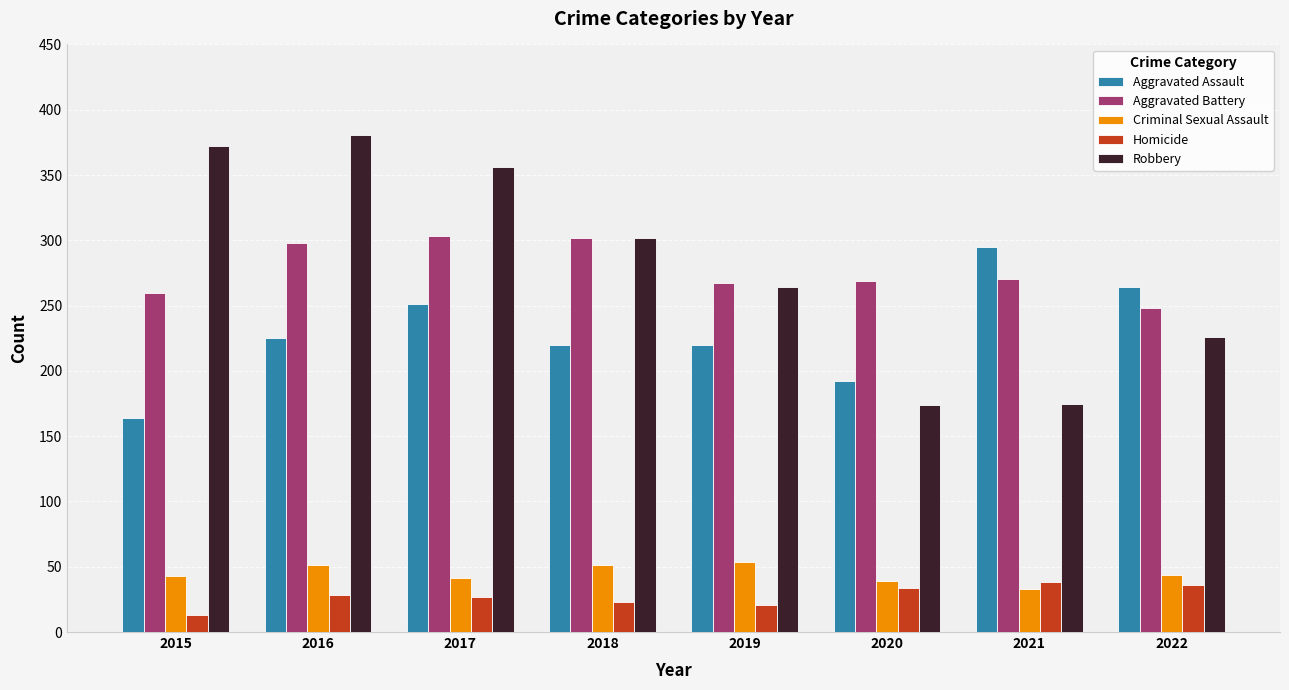

How many groups of bars are there?

8